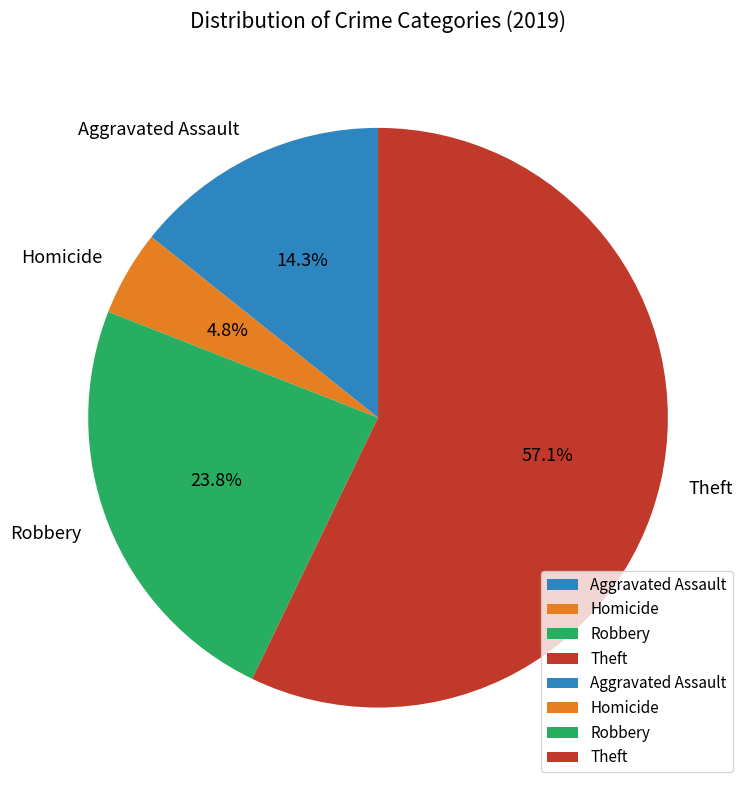

Do Homicide and Aggravated Assault together represent more than half of the pie?

No